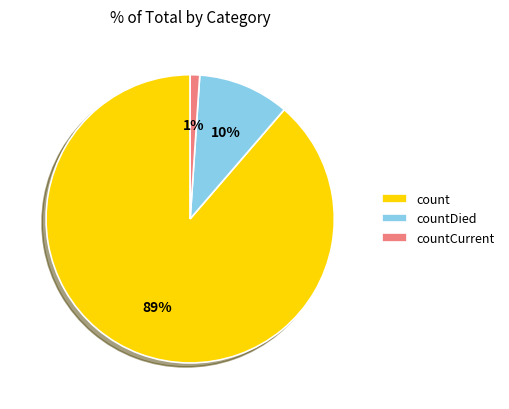

To the nearest percent, what percentage of the pie is countDied?

10%